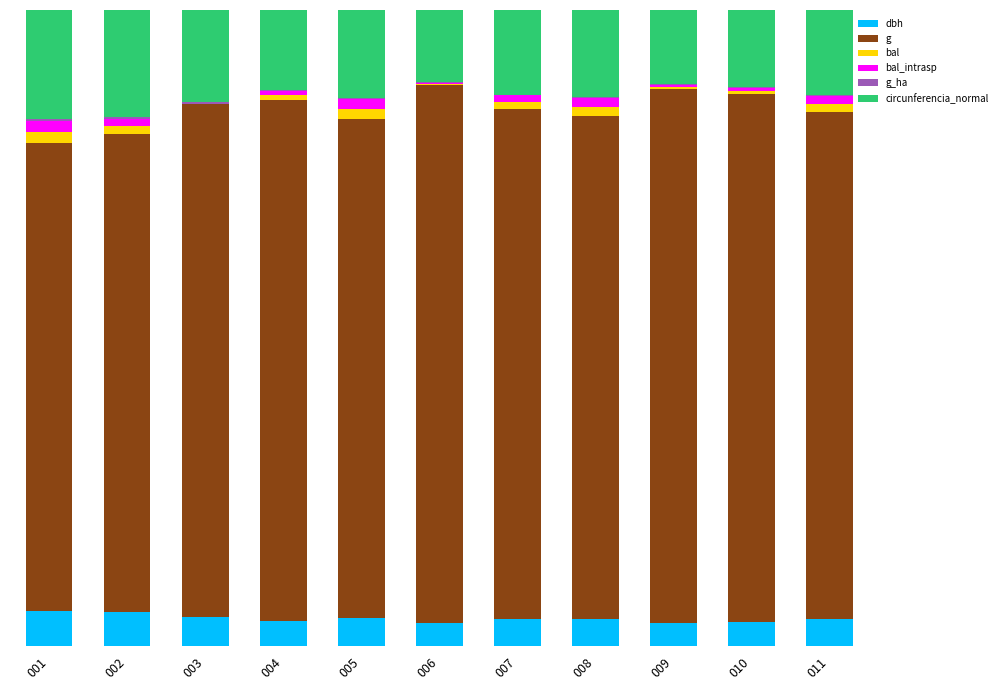

What is the difference between the g values at 009 and 008?

4.9